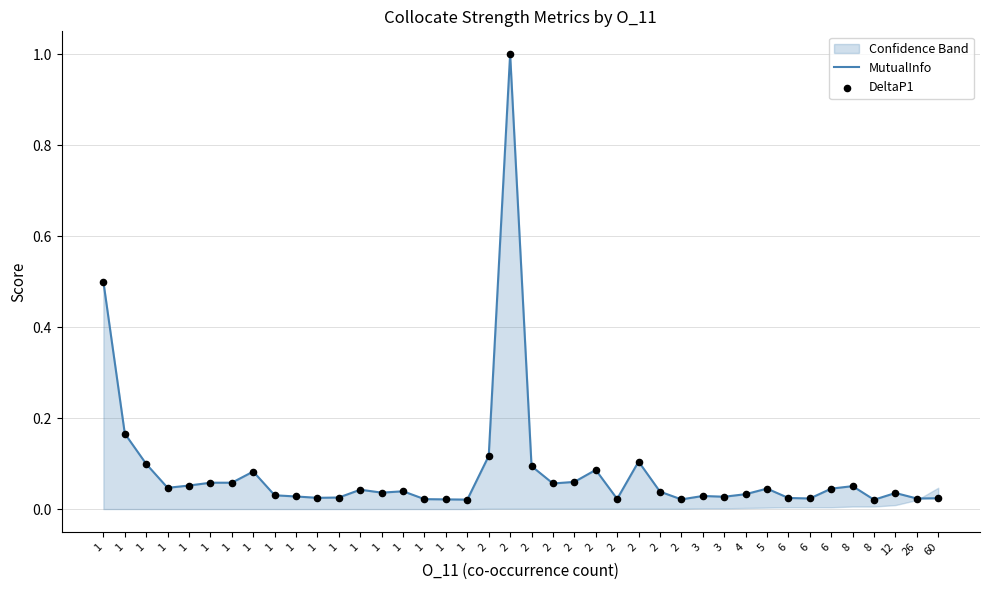

Which series reaches the minimum Y coordinate?

MutualInfo